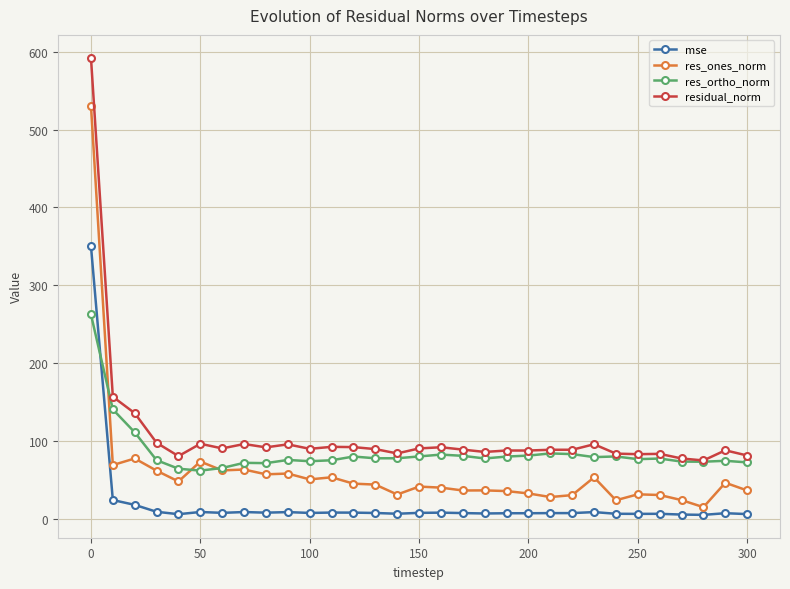

What is the value of the res_ortho_norm point at the 30th from the left?

75.1